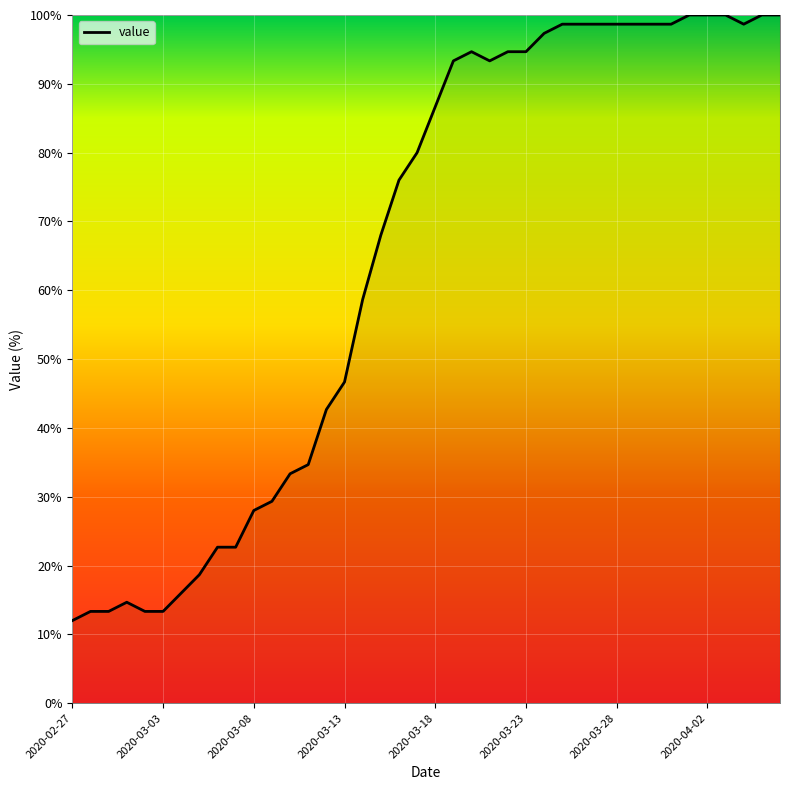

What is the difference between the maximum and second lowest values?

86.7